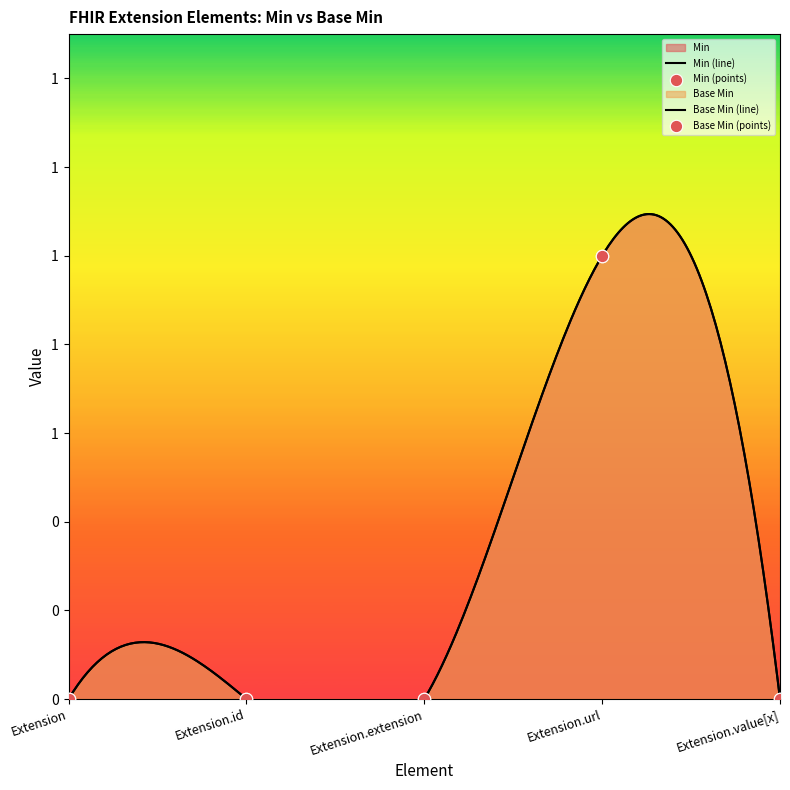

At how many categories does at least one series exceed 0?

1